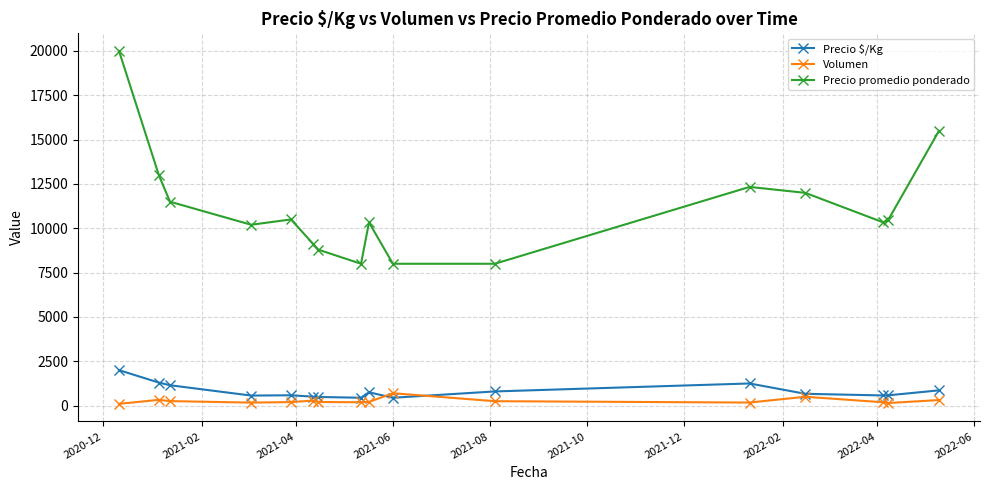

True or false: Precio promedio ponderado and Volumen intersect in this chart.

False